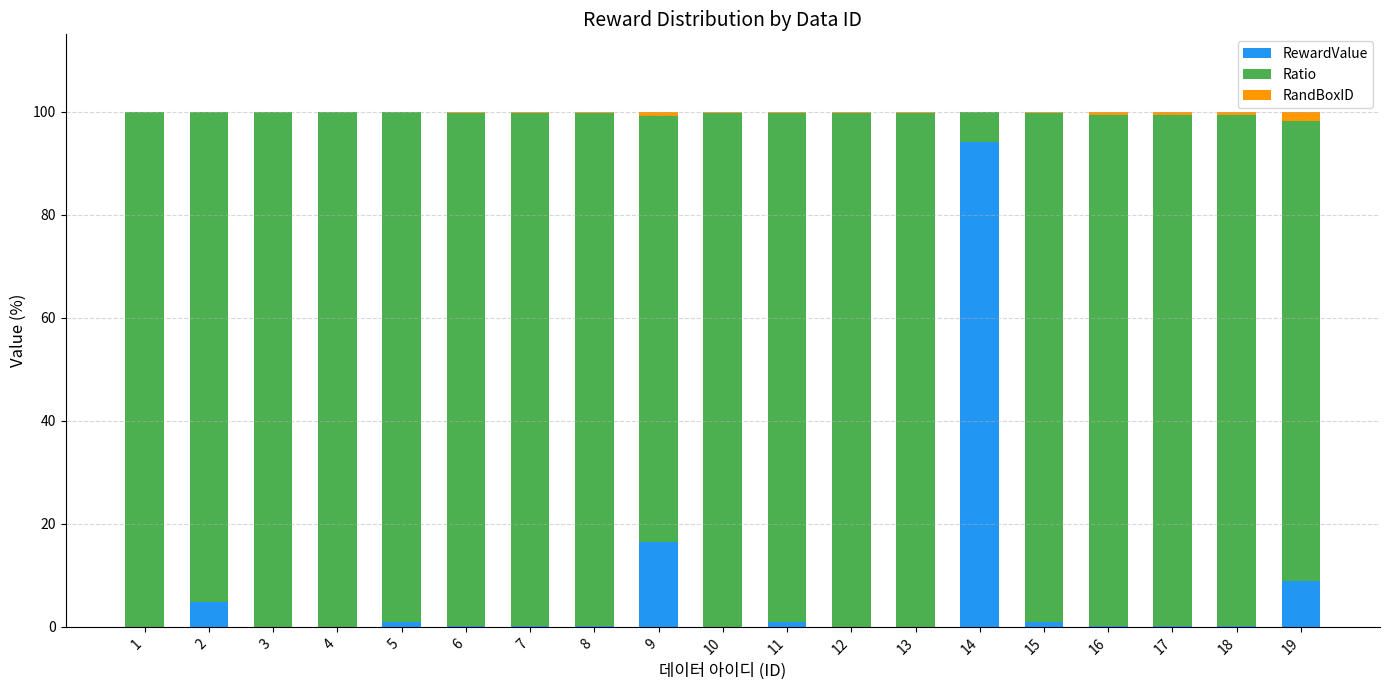

At which label does RewardValue reach its peak?

14